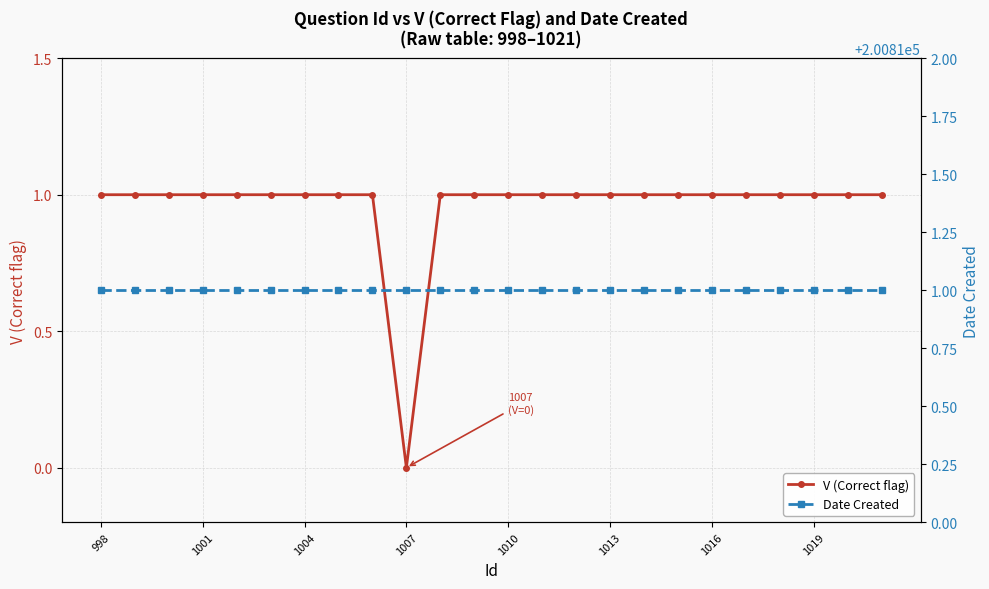

True or false: Date Created has more than 2 interior local peaks.

False